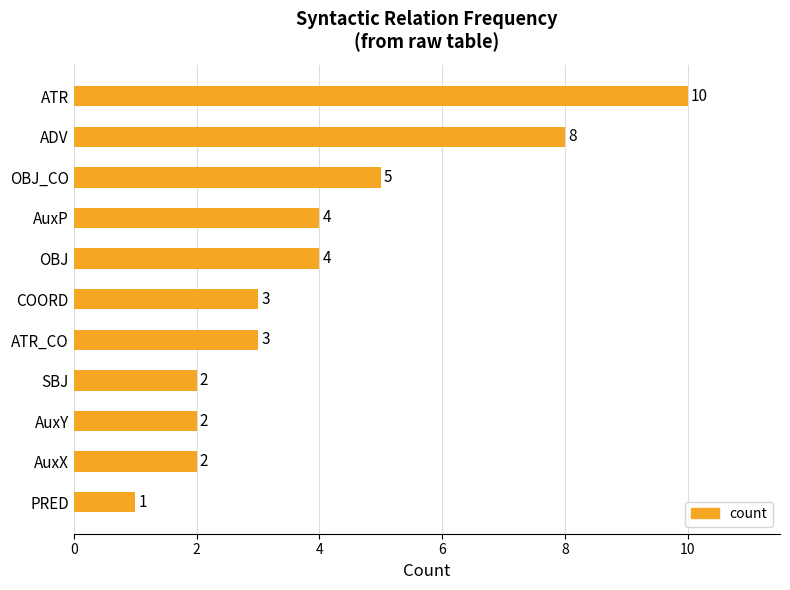

What is the average value?

4